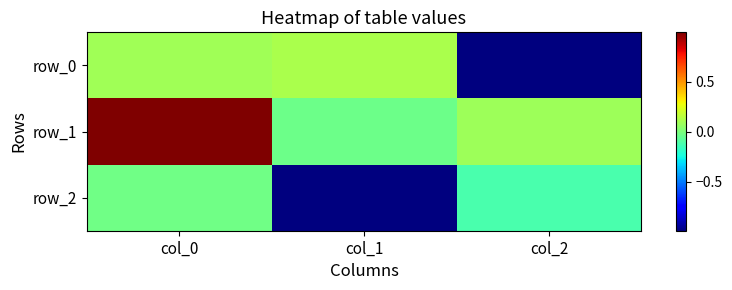

What is the spread (max minus min) of values at col_1?

1.1